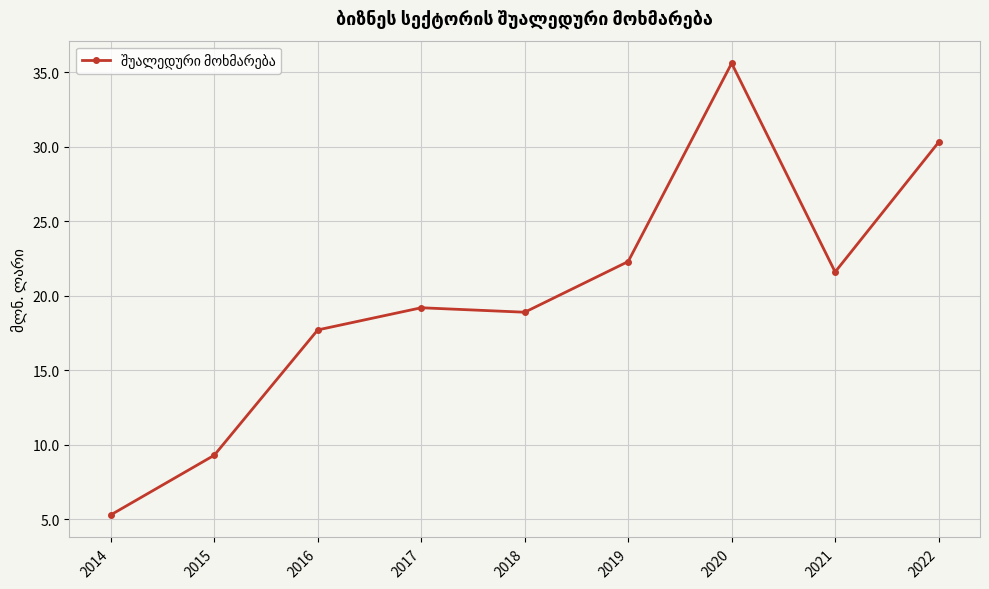

Where is the first local maximum?

2017